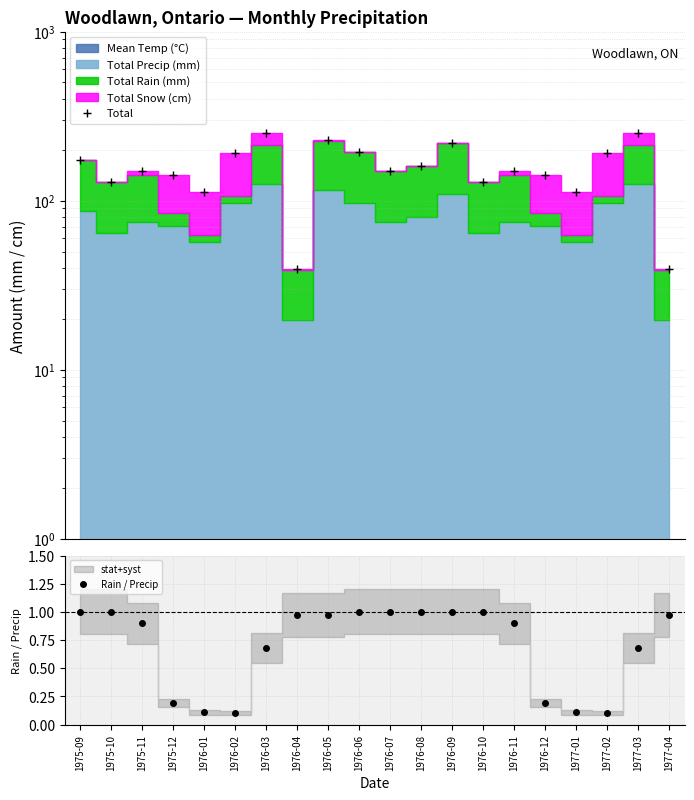

True or false: Total has a value of 149.4 at 1975-11.

True